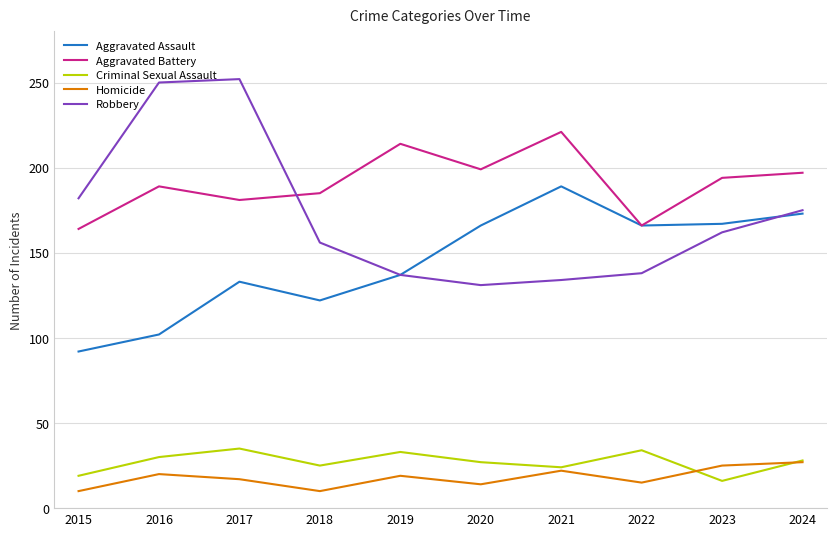

Where does the Criminal Sexual Assault series first go above 28?

2016